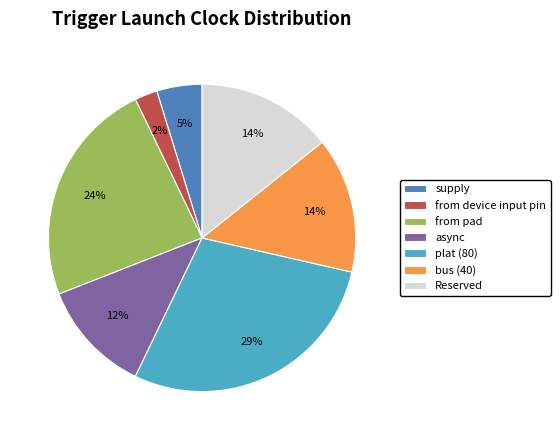

Do from device input pin and Reserved together represent more than half of the pie?

No